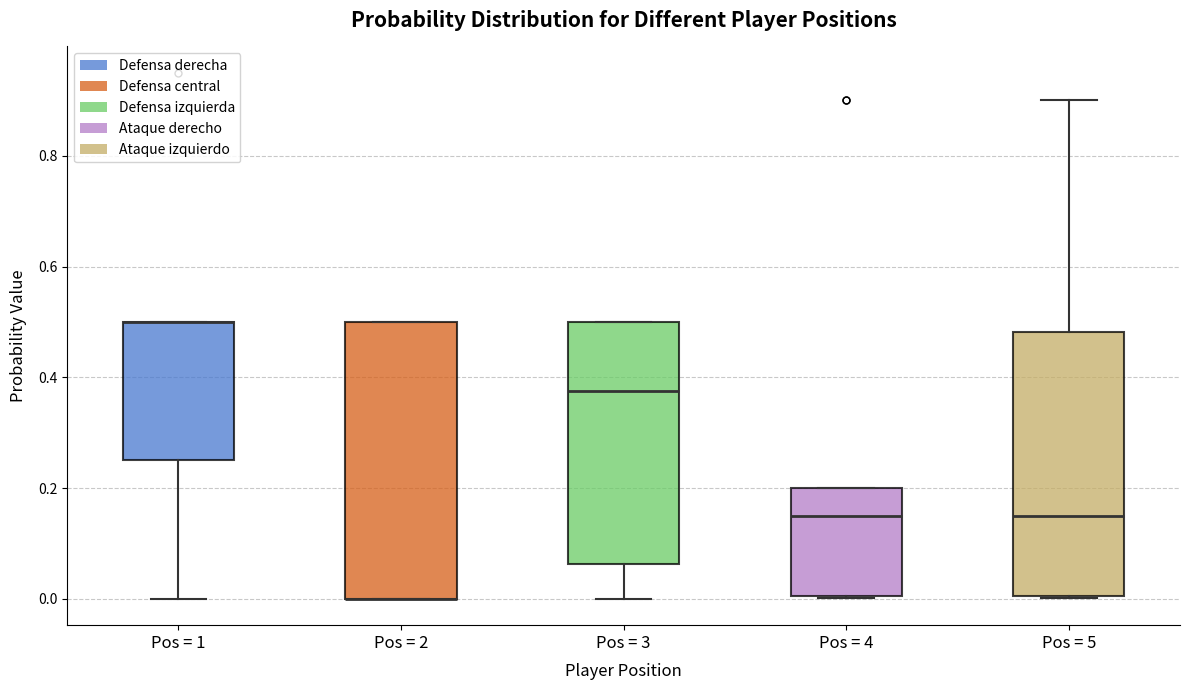

Where is the lower edge of the box for Pos = 2 on the y-axis? The values are not printed on the chart, so give them approximately, as read against the axis.

0.00